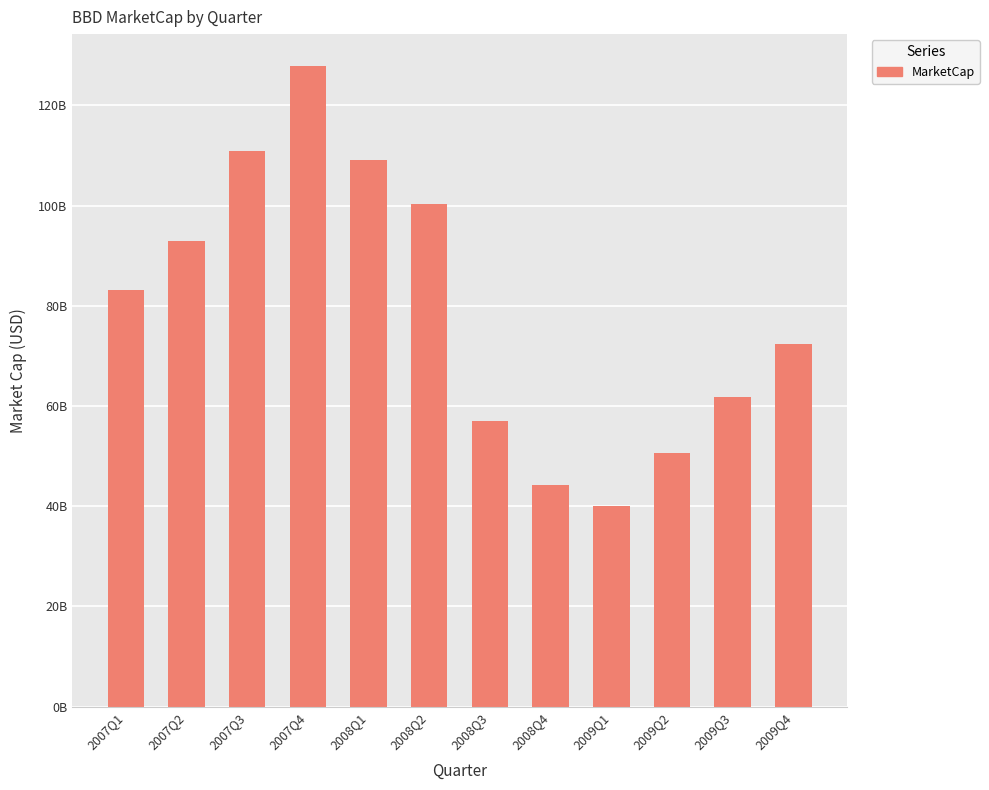

List the labels in order of value, smallest first.

2009Q1, 2008Q4, 2009Q2, 2008Q3, 2009Q3, 2009Q4, 2007Q1, 2007Q2, 2008Q2, 2008Q1, 2007Q3, 2007Q4